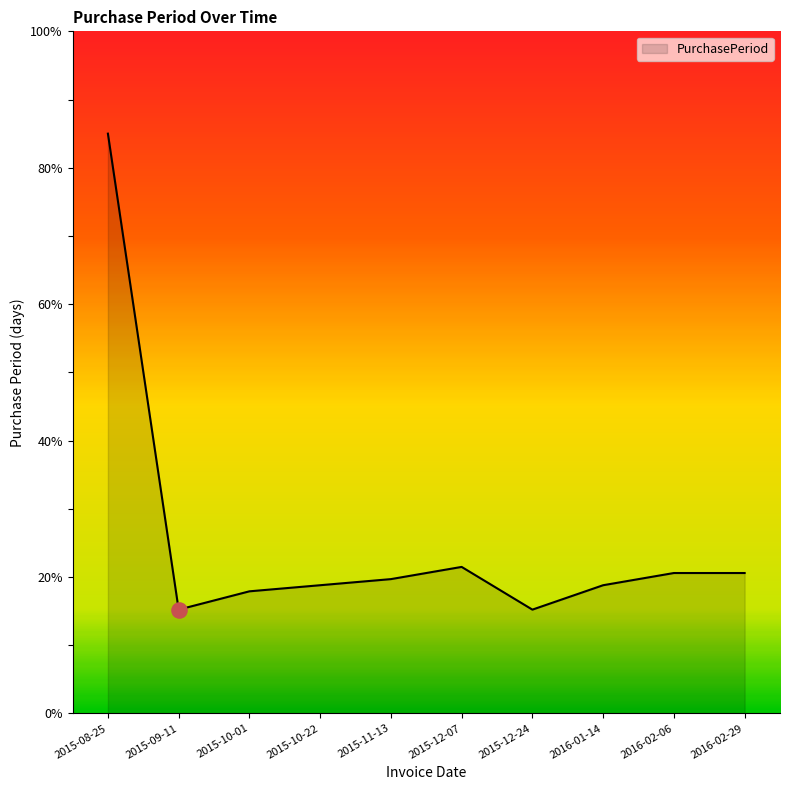

Between 2015-09-11 and 2015-08-25, which is larger?

2015-08-25